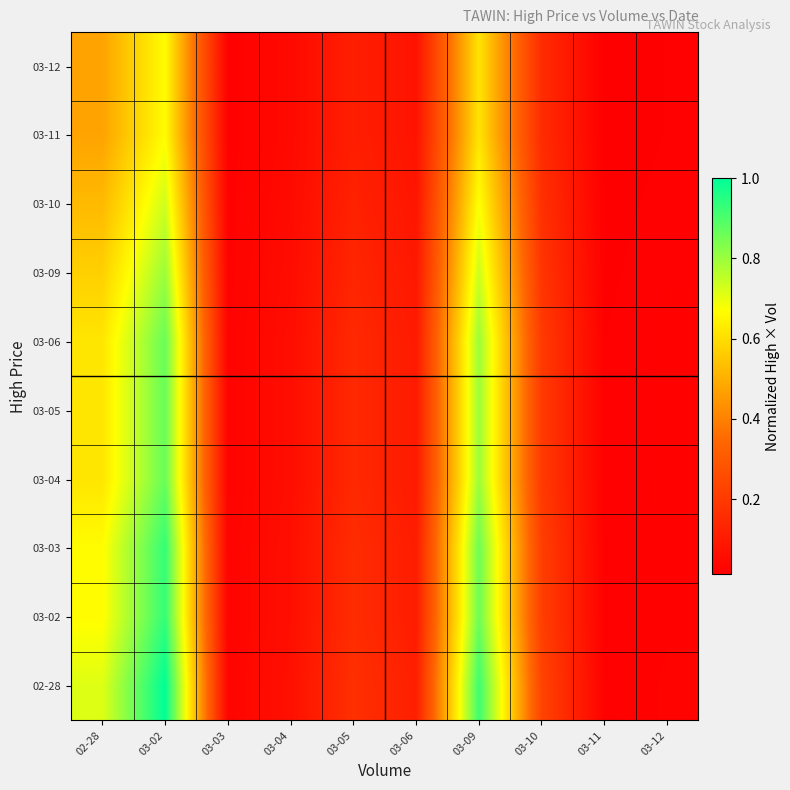

How many categories are shown in the chart?

10